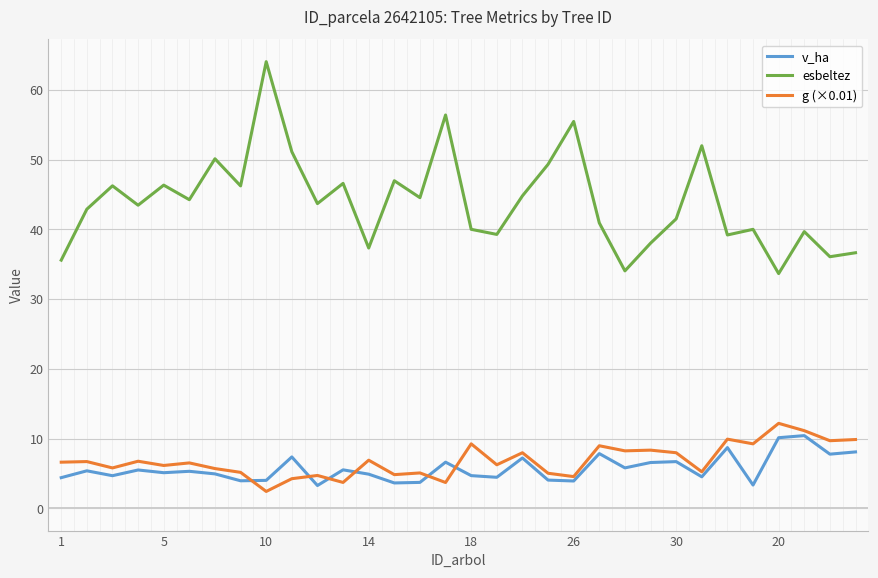

Which series has the largest range (max minus min)?

esbeltez